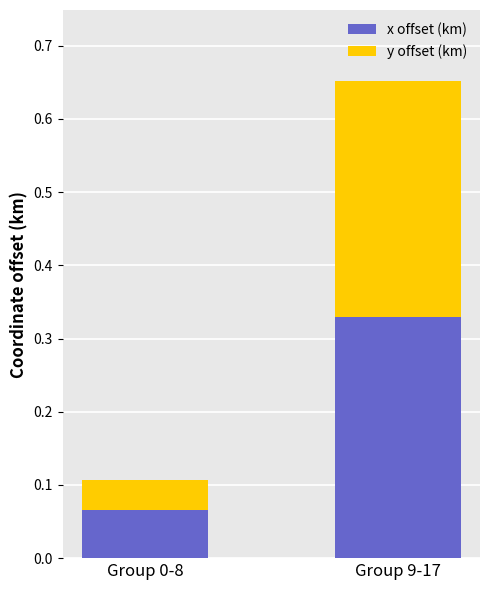

Are the bars horizontal?

No